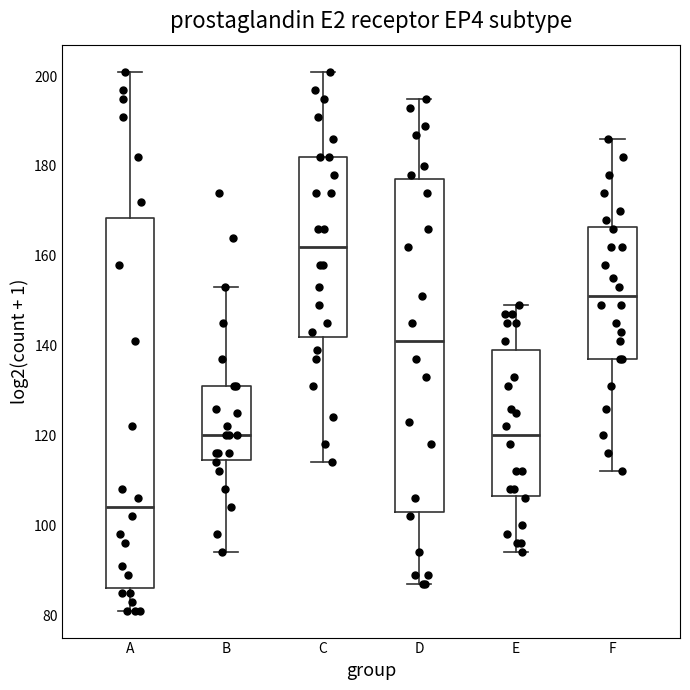

Reading left to right, read every box against the y-axis: the position of its median line, the range the box covers, and the ends of its whiskers. The values are not printed on the chart, so give them approximately, as read against the axis.

A: median 104, box 86 to 168, whiskers 82 to 202
B: median 120, box 114 to 132, whiskers 94 to 154
C: median 162, box 142 to 182, whiskers 114 to 202
D: median 142, box 104 to 178, whiskers 88 to 196
E: median 120, box 106 to 140, whiskers 94 to 150
F: median 152, box 138 to 166, whiskers 112 to 186